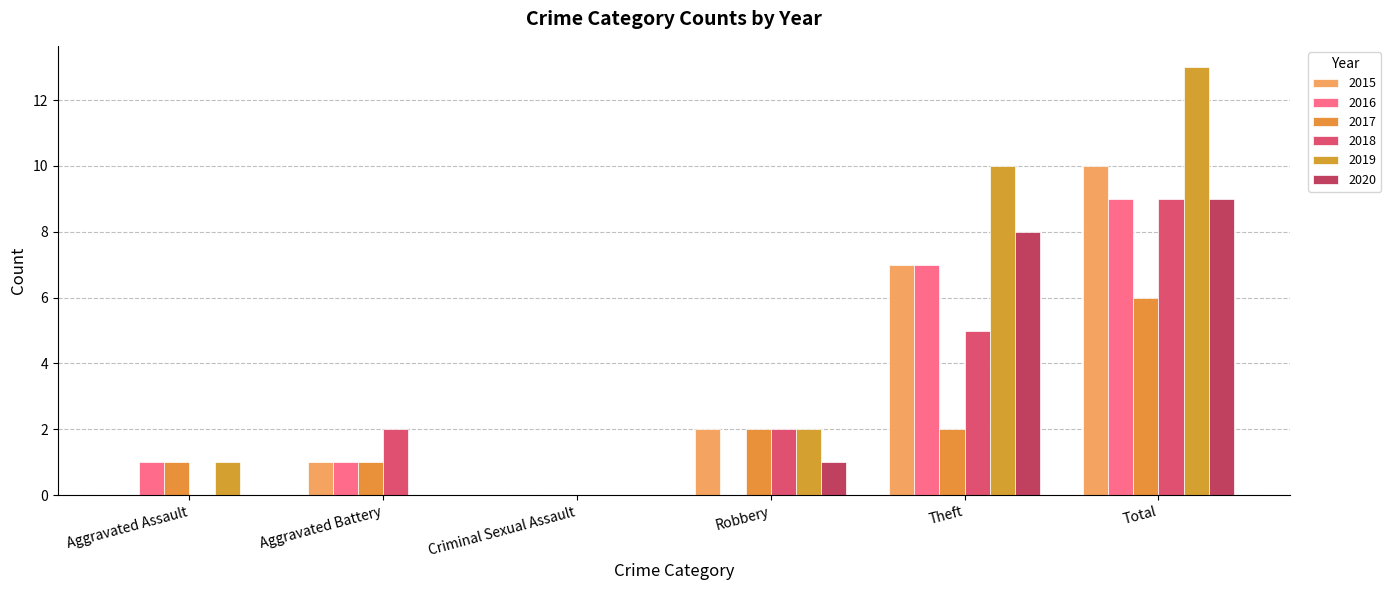

Which category has the highest value in the 2020 series?

Total